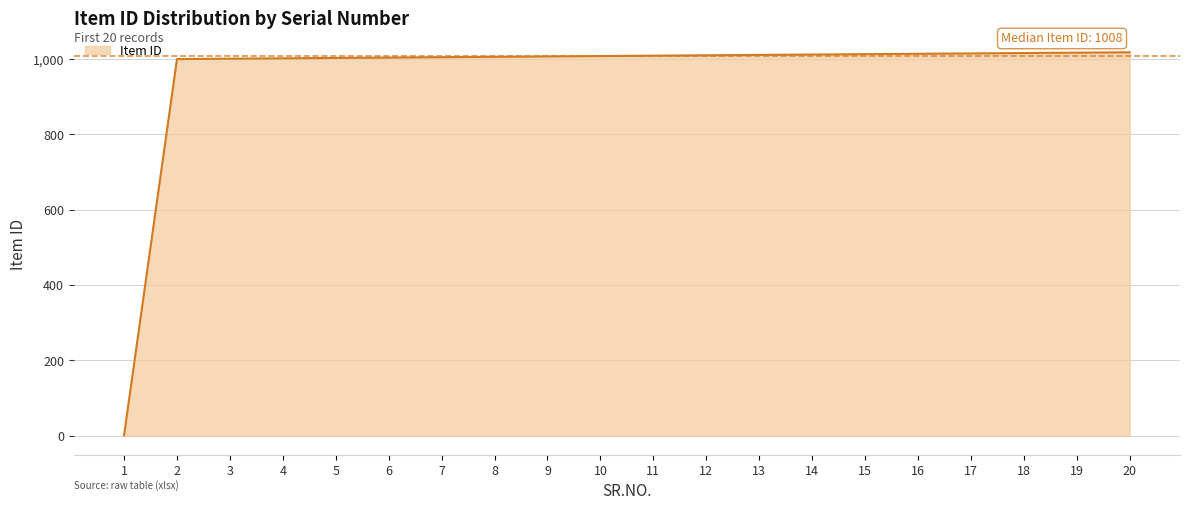

Count the number of data series in this chart.

1